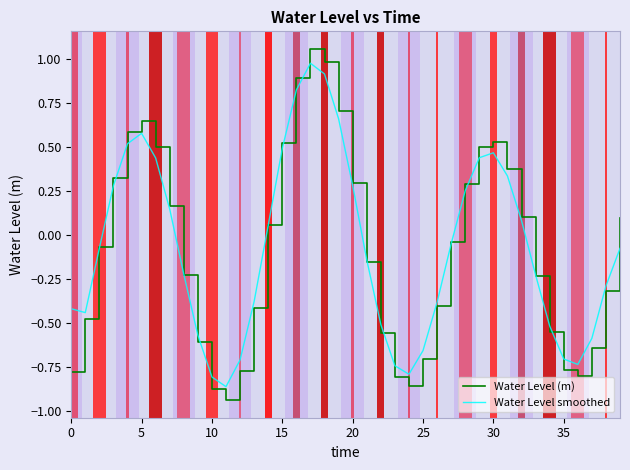

Which series has the widest spread of values?

Water Level (m)